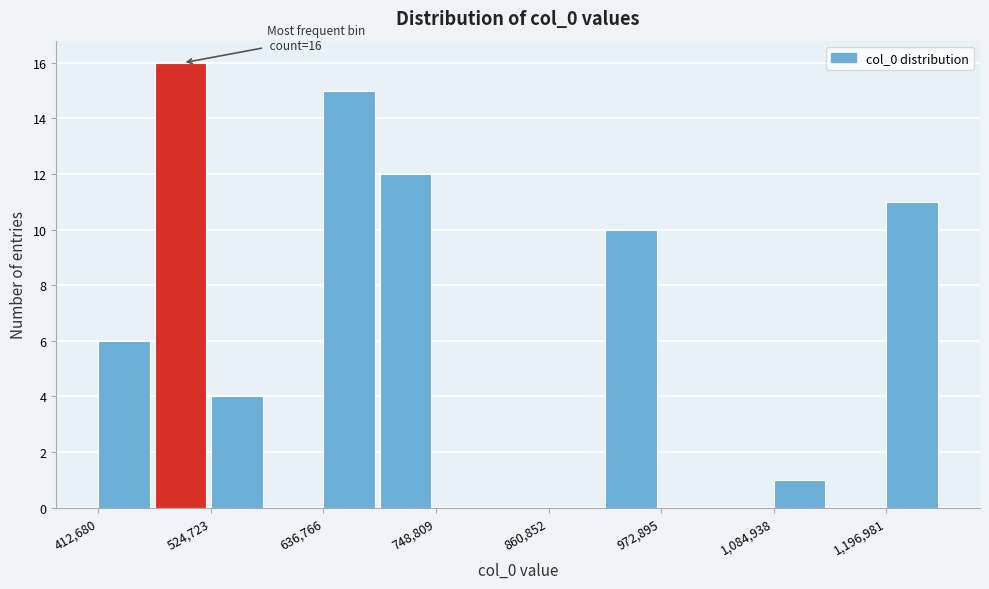

Read against the x-axis, roughly where is the centre of the tallest bar?

500000